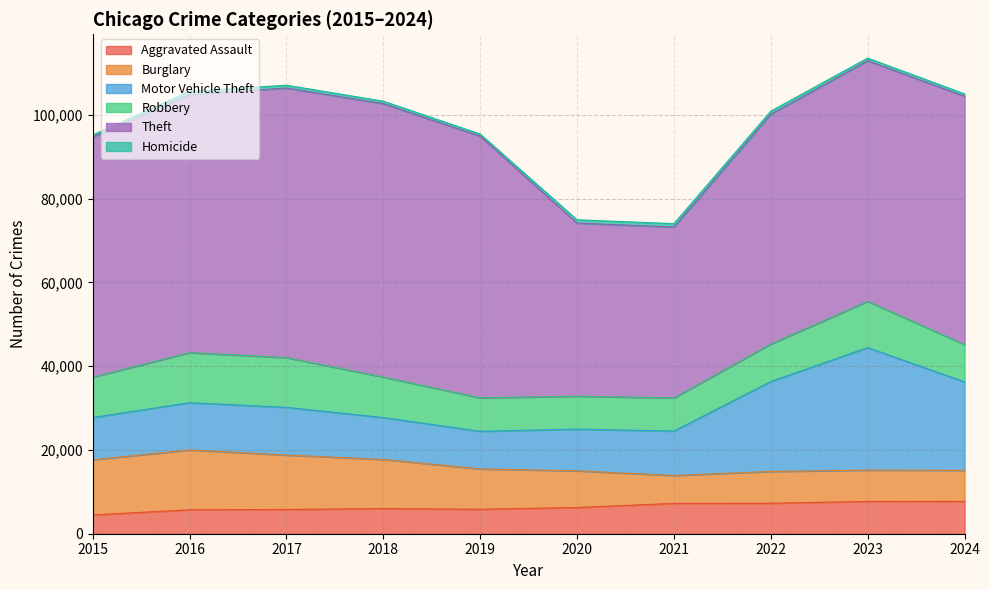

What is the minimum value for Theft?

40819